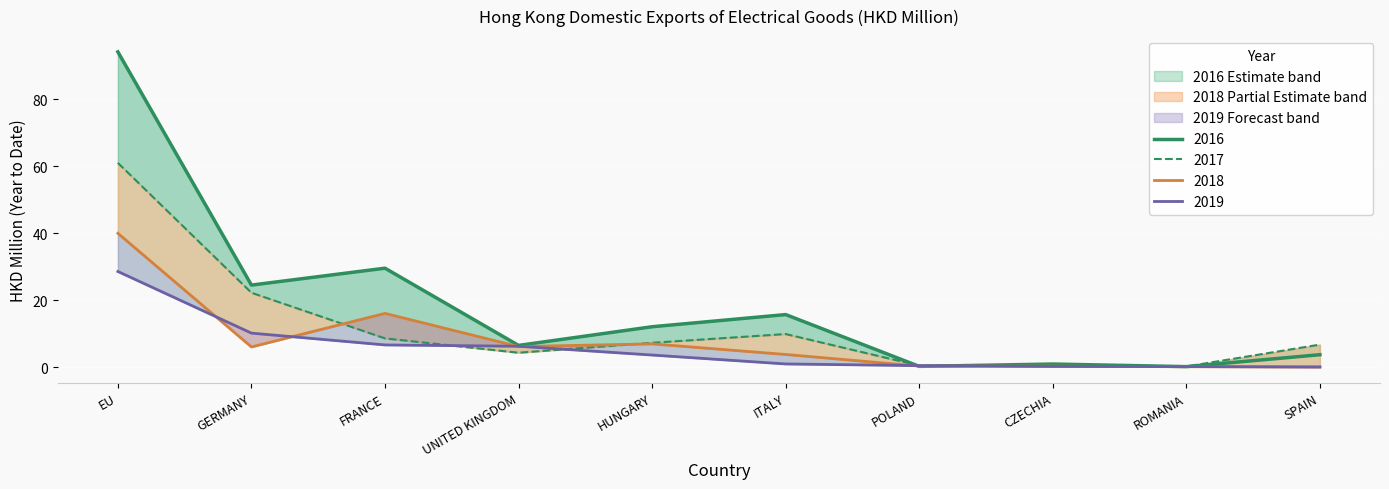

What value does the 2019 series have at UNITED KINGDOM?

6.2